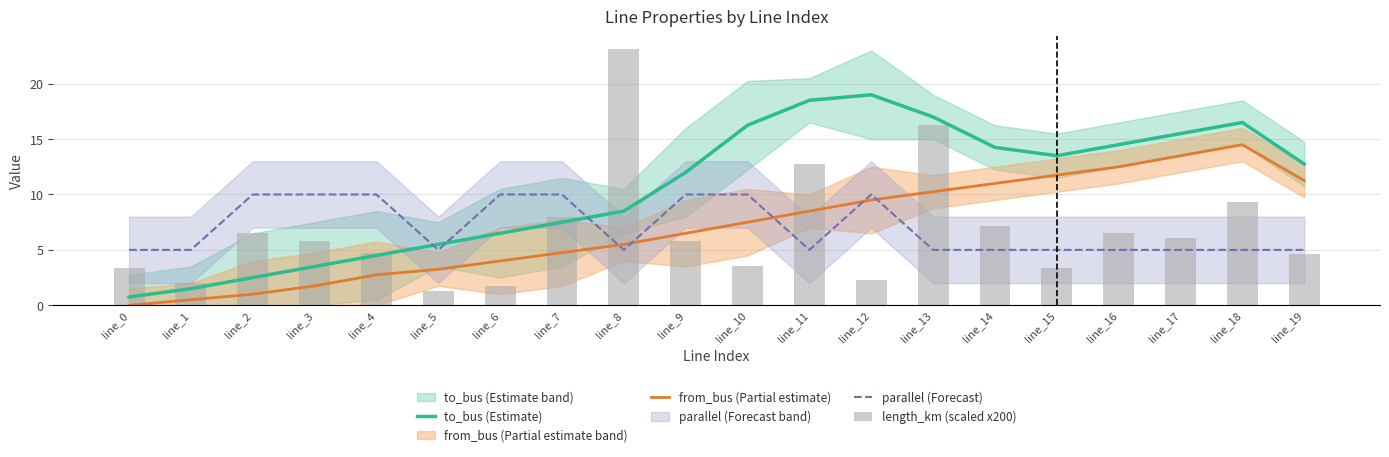

Is the value of parallel (Forecast) at line_1 greater than the value of from_bus (Partial estimate) at line_3?

Yes